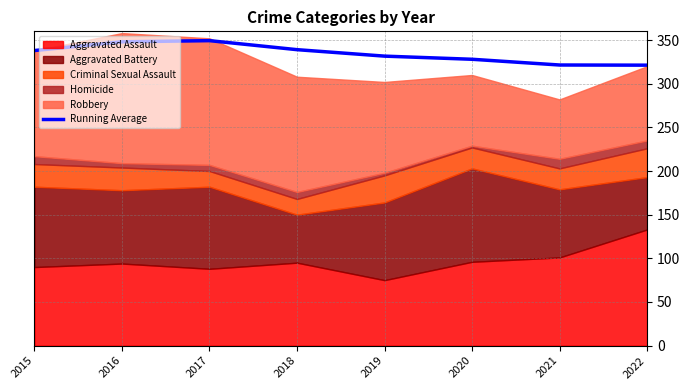

What is the average value?

334.6